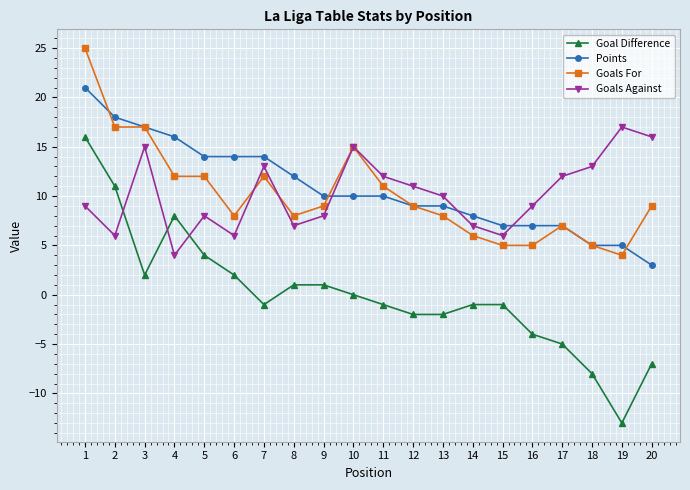

At which label does Points first exceed 10?

1